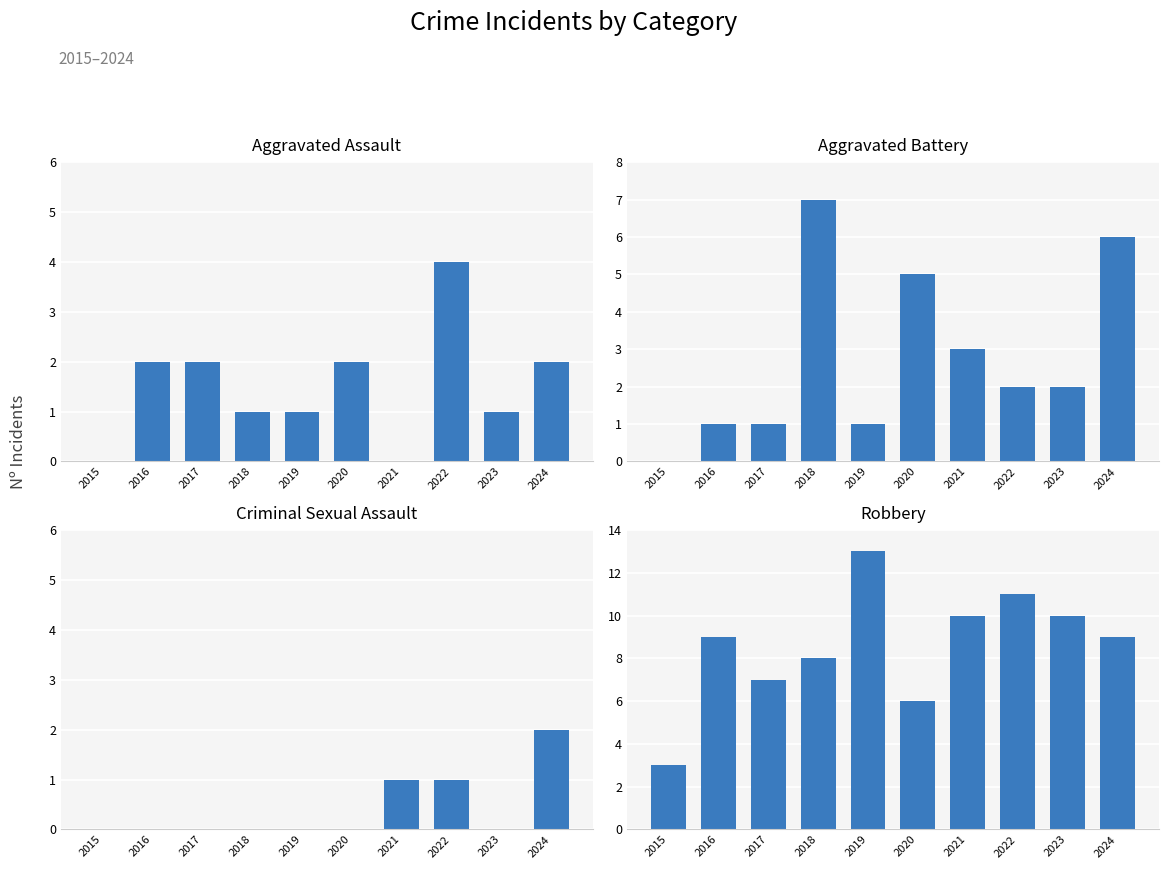

What is the difference between the maximum and minimum values in the Criminal Sexual Assault series?

2